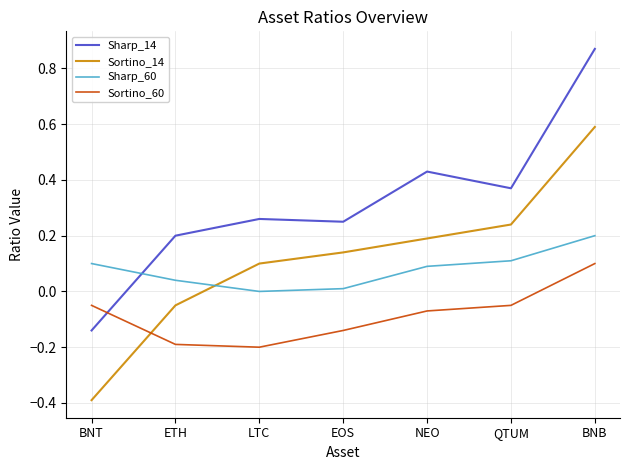

What position from the left is LTC?

3